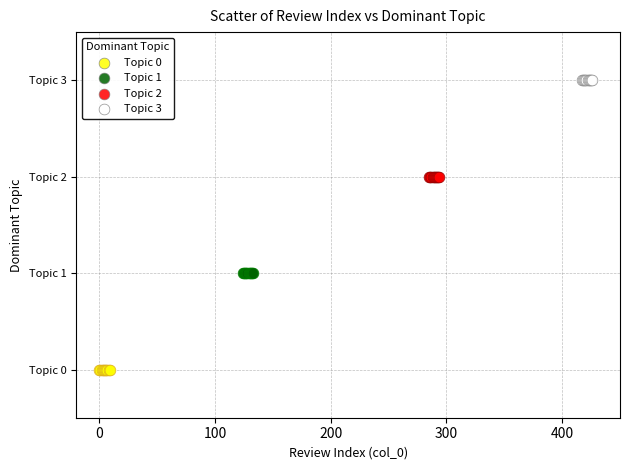

Which series contains the highest Y value?

Topic 3